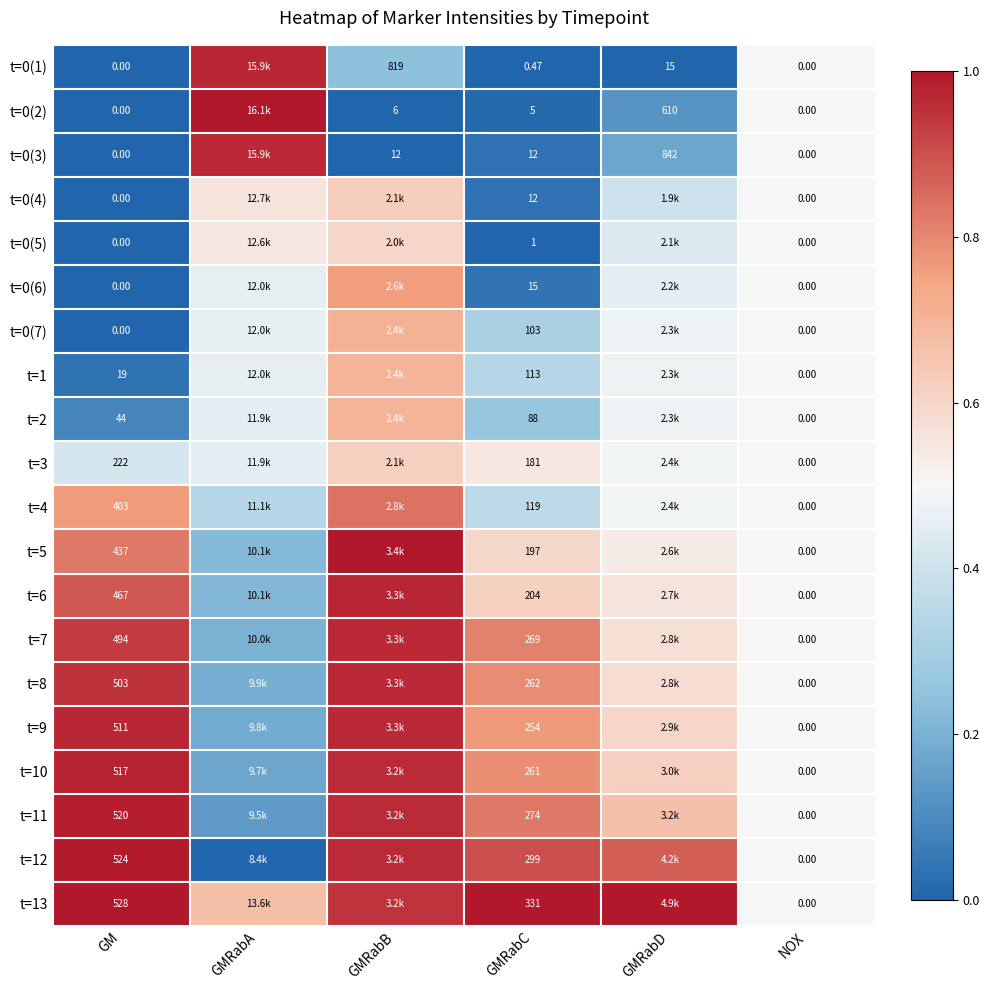

What is the spread (max minus min) of values at GMRabC?

330.5